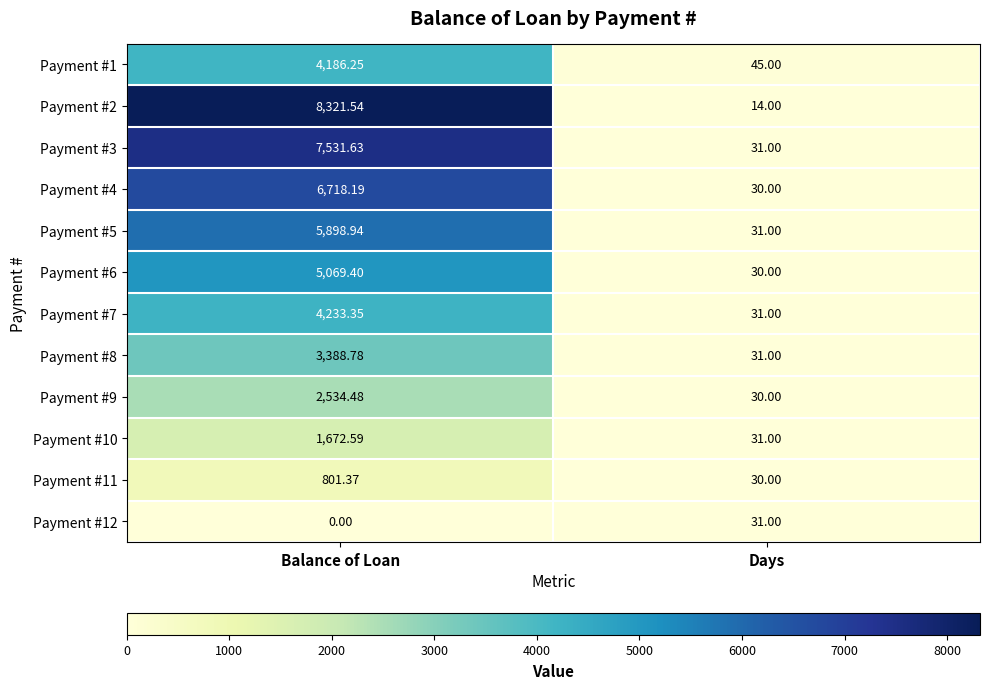

Which series has the largest range (max minus min)?

Payment #2